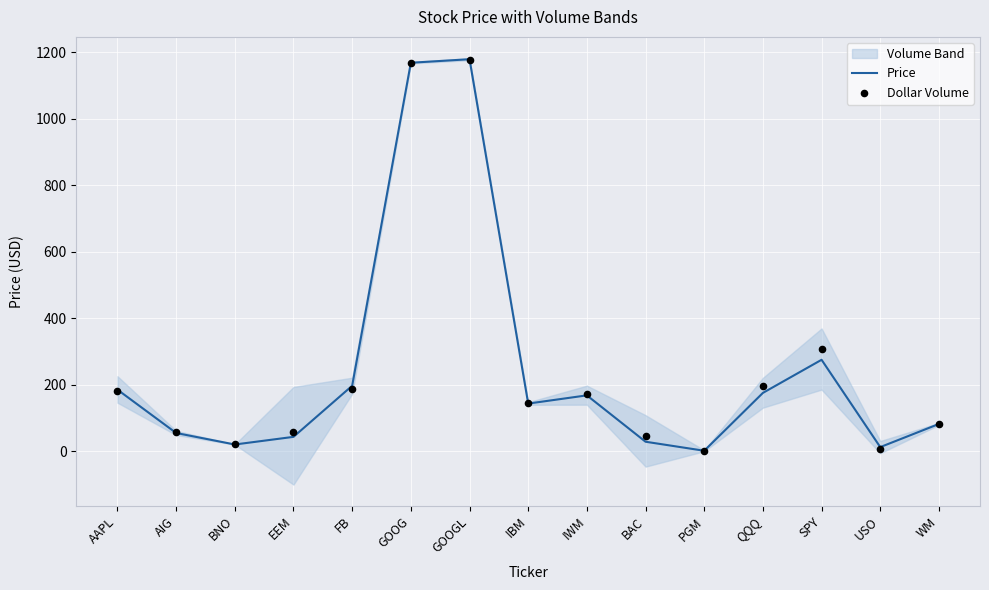

Is the value of Price at IWM greater than the value of Dollar Volume at IWM?

No